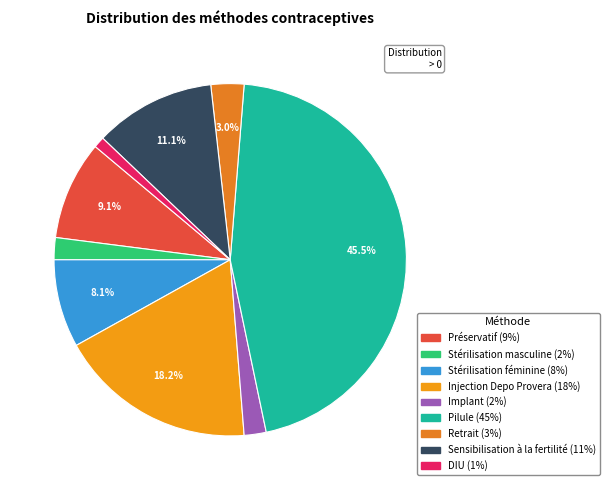

How many segments does this pie chart have?

9